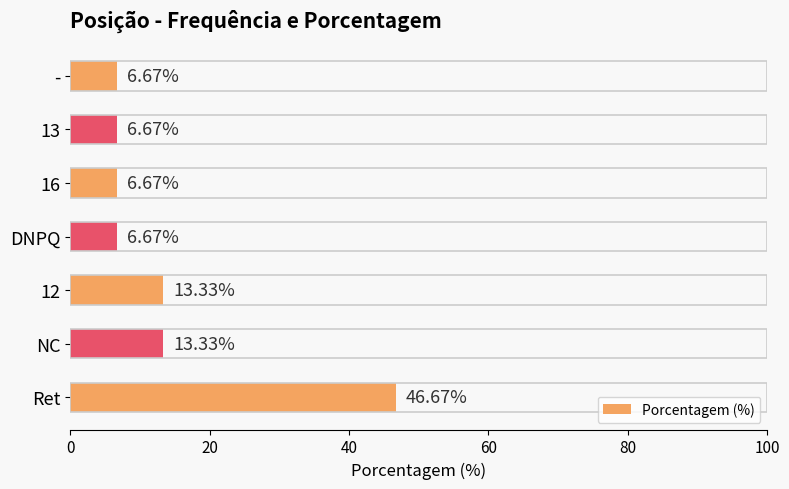

Are the bars horizontal?

Yes